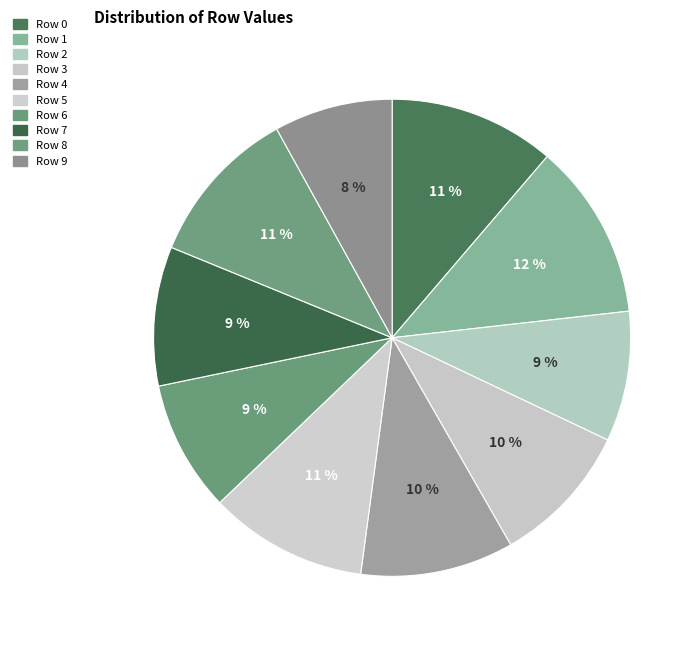

Between Row 1 and Row 7, which is larger?

Row 1